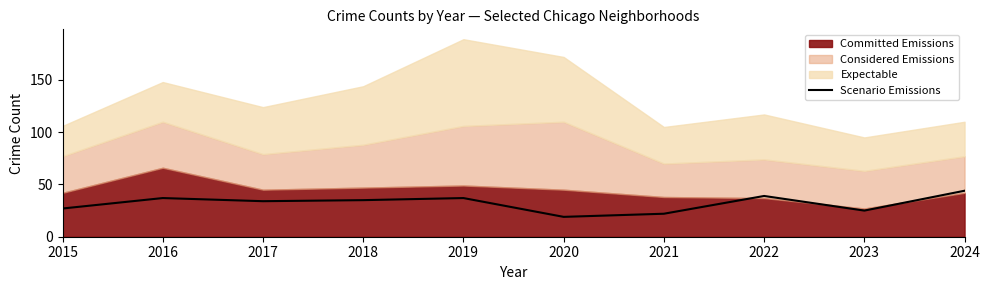

Does the chart display data point markers on the line(s)?

No